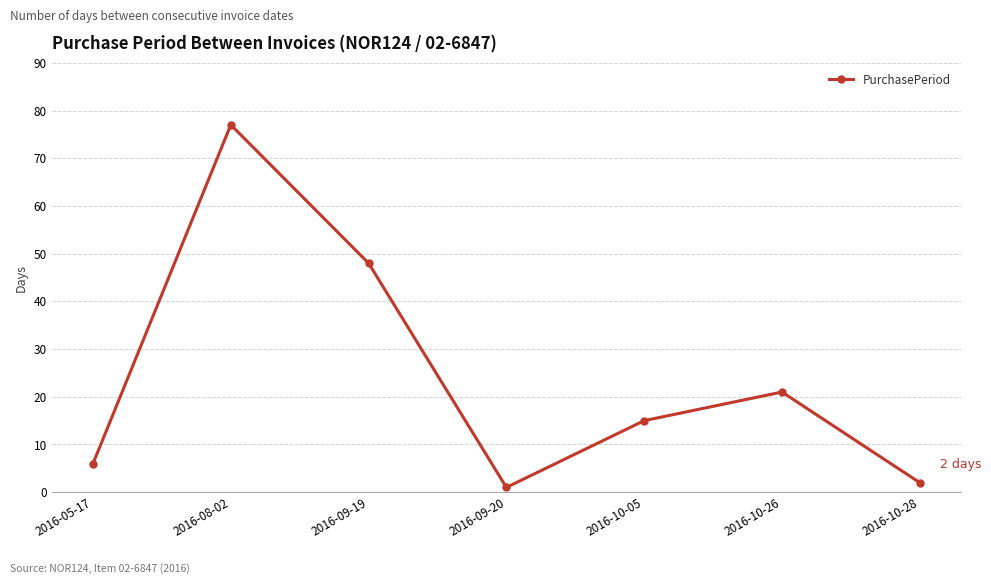

Where is the data nearest to the value 39?

2016-09-19